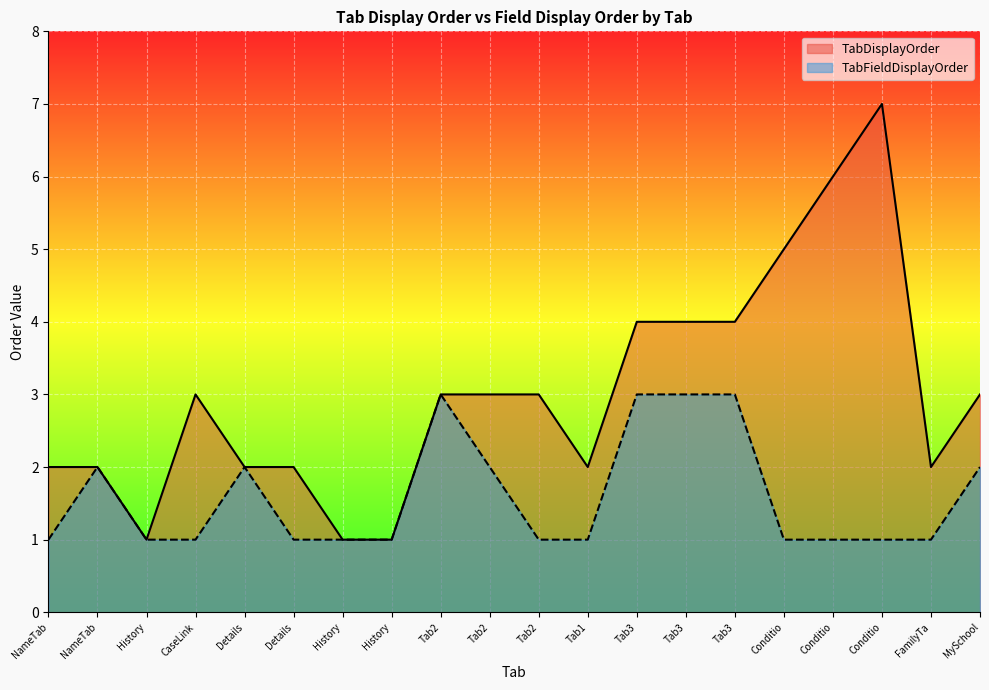

True or false: TabFieldDisplayOrder and TabDisplayOrder intersect in this chart.

False